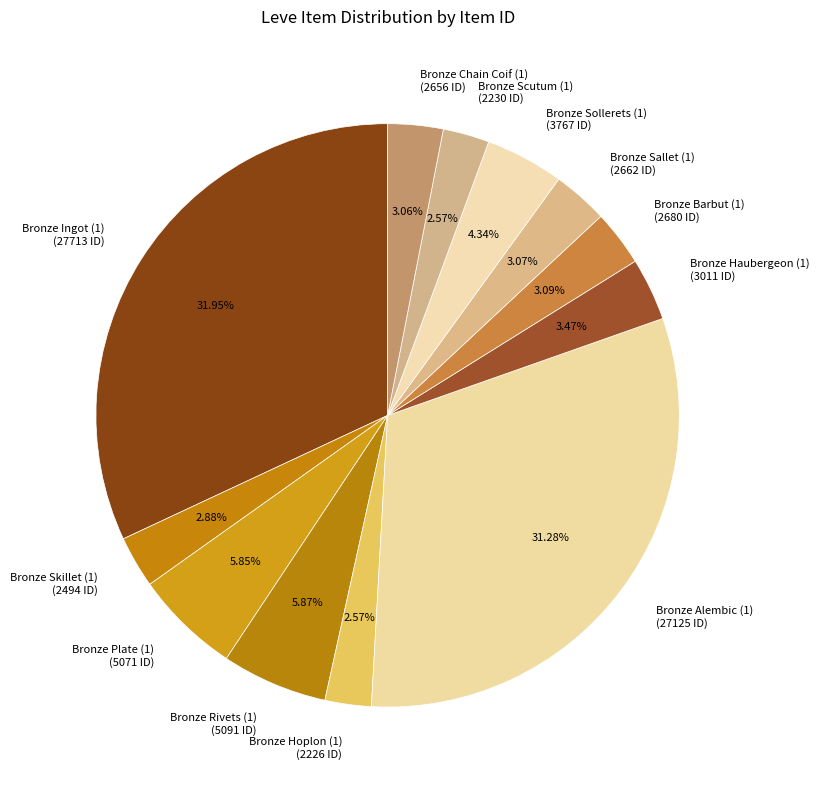

To the nearest percent, what is the difference between the Bronze Ingot (1) and Bronze Scutum (1) slice percentages?

29%